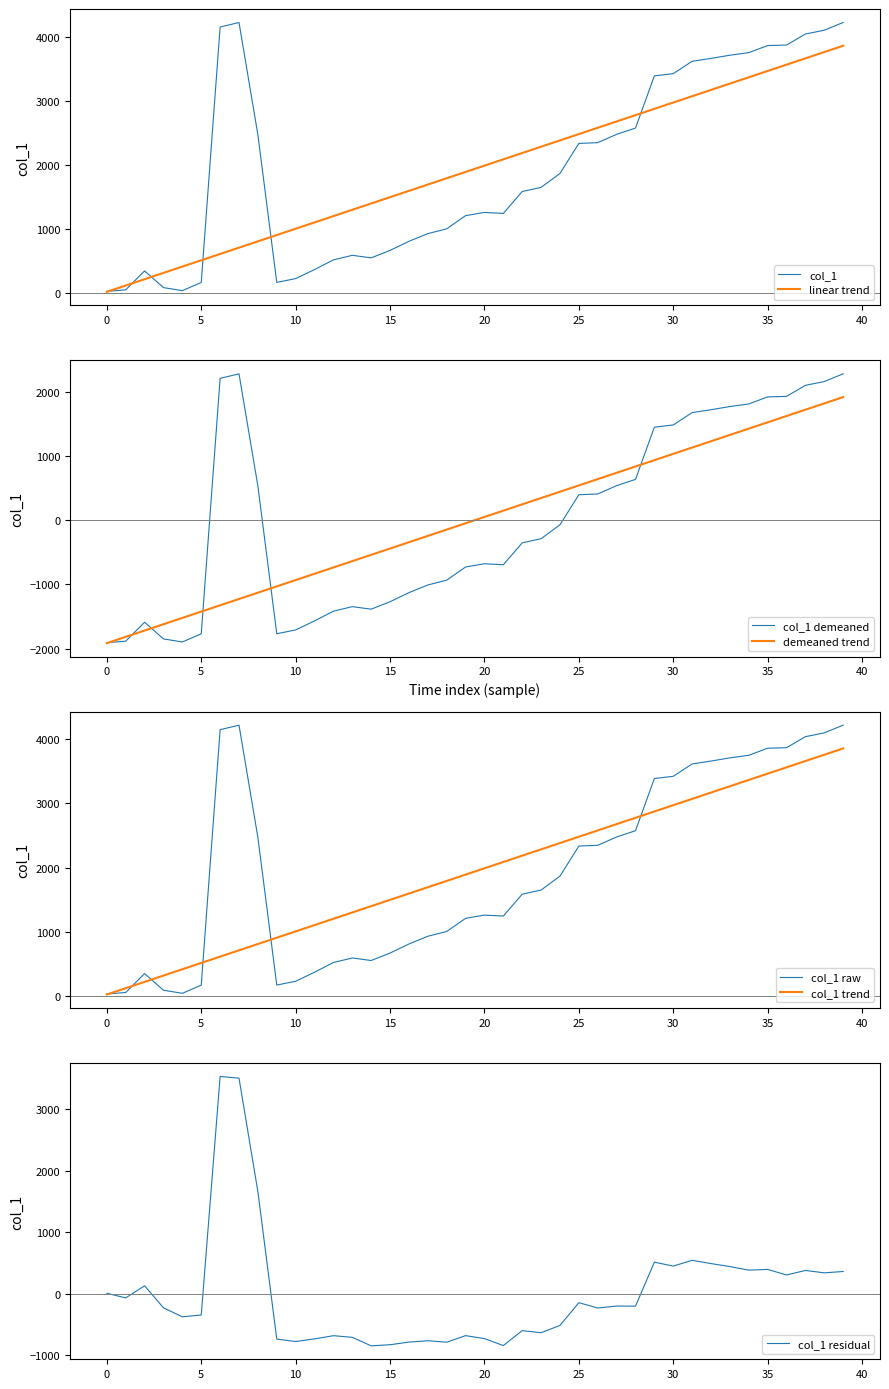

How many values exceed -289?

19